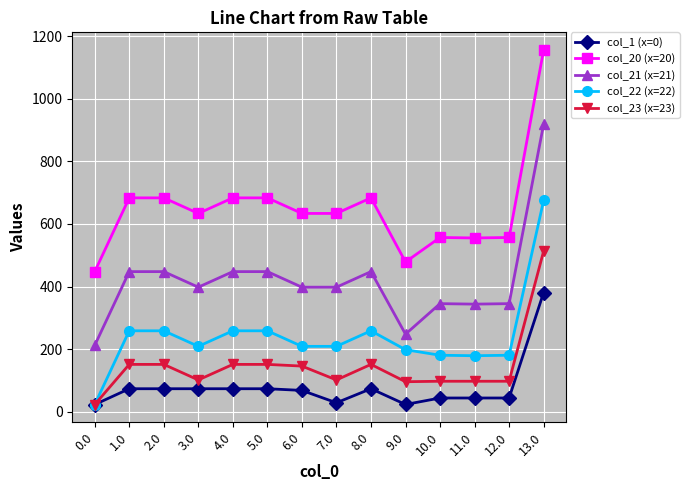

True or false: col_21 (x=21) and col_1 (x=0) intersect in this chart.

False